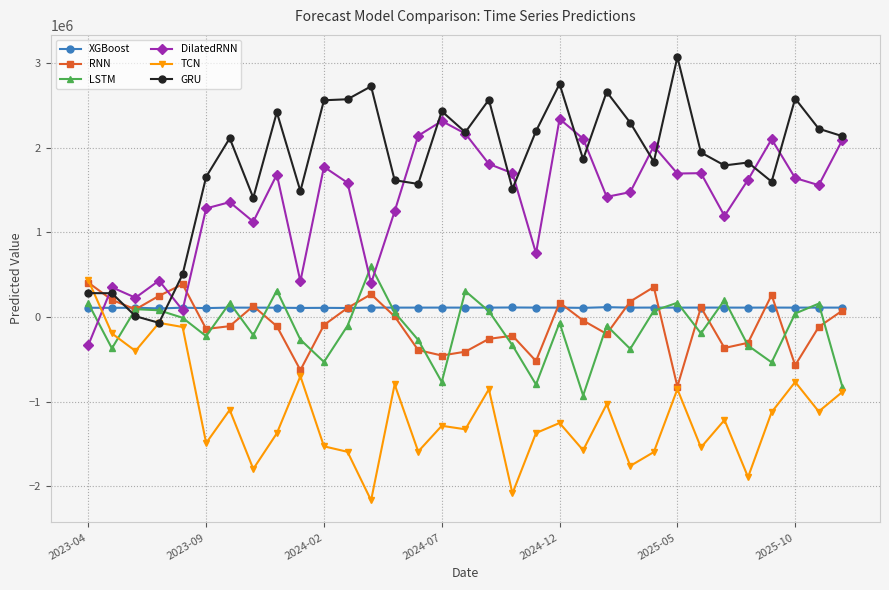

True or false: GRU has more than 2 interior local peaks.

True